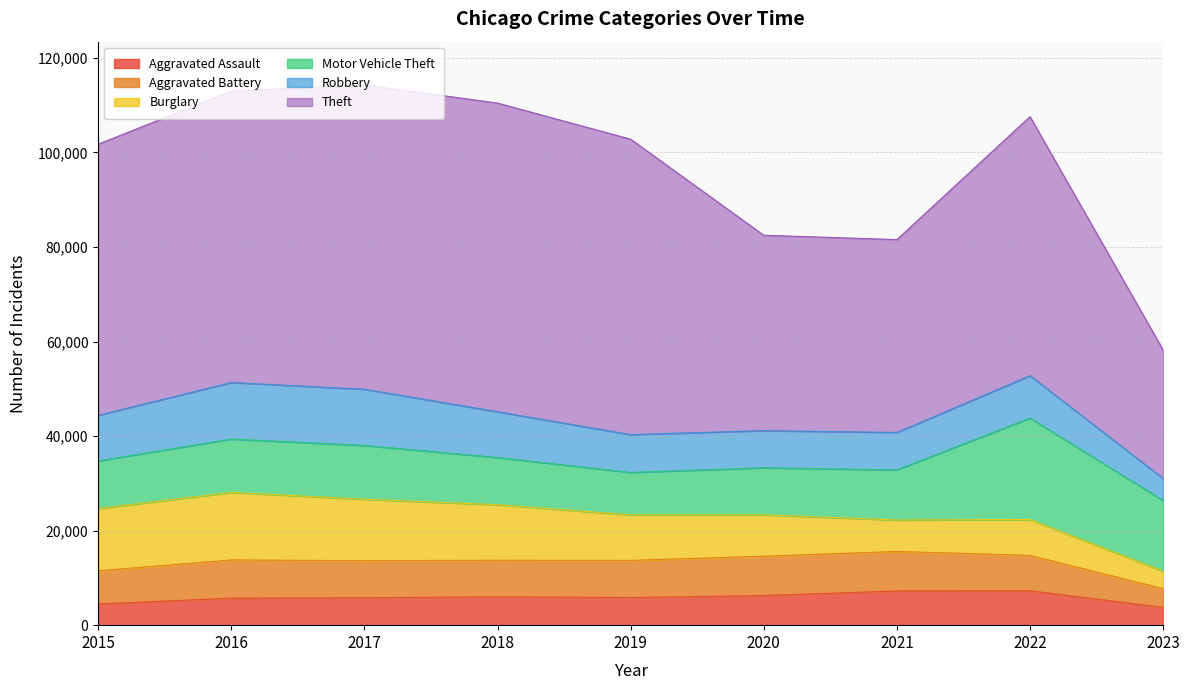

At which category is the sum across all series the highest?

2017